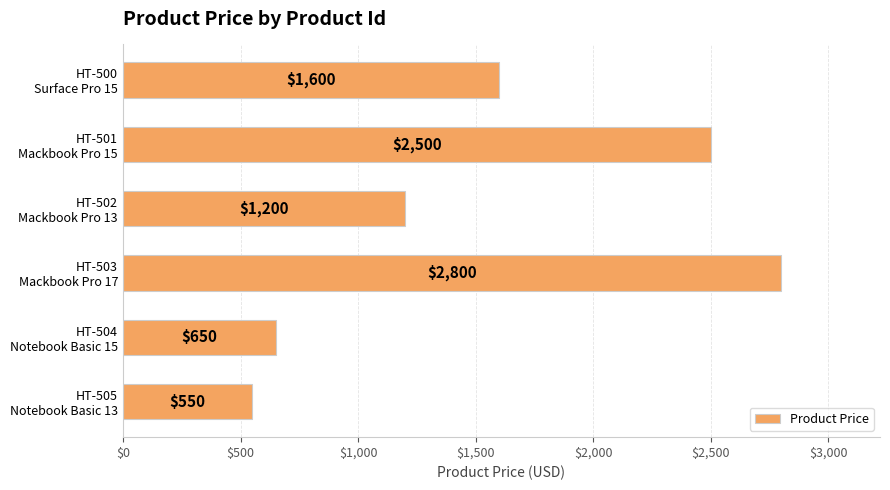

Reading top to bottom, extract all data points from this chart.

1600	2500	1200	2800	650	550